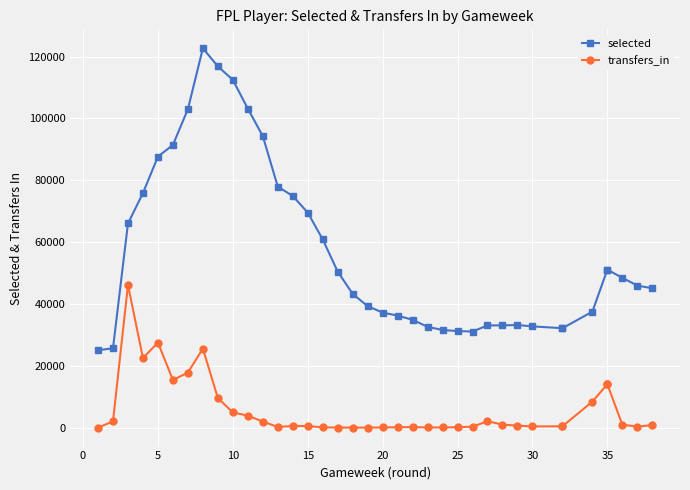

What is the maximum value shown in the chart?

122696